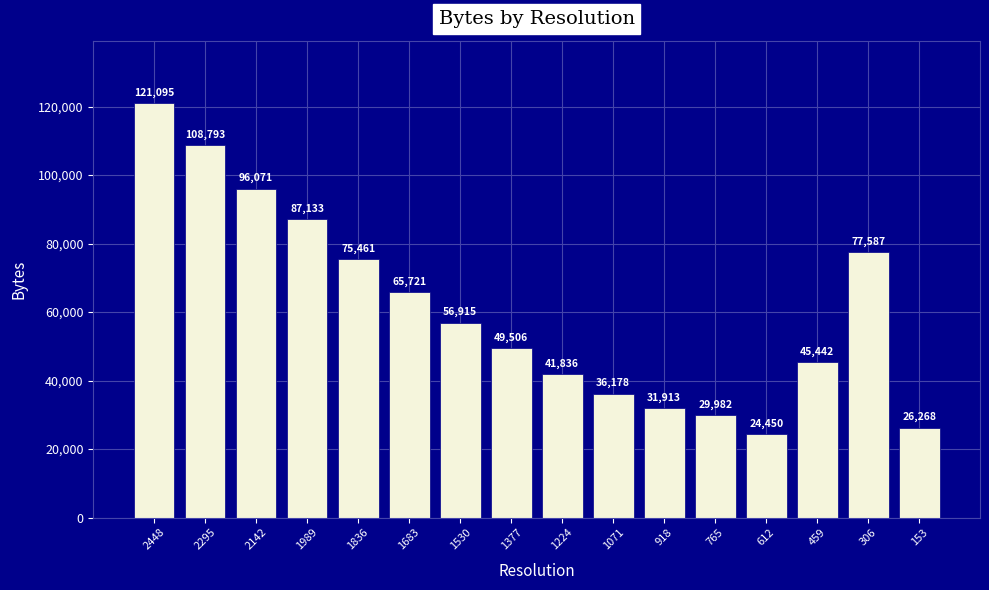

Does the chart contain any negative values?

No